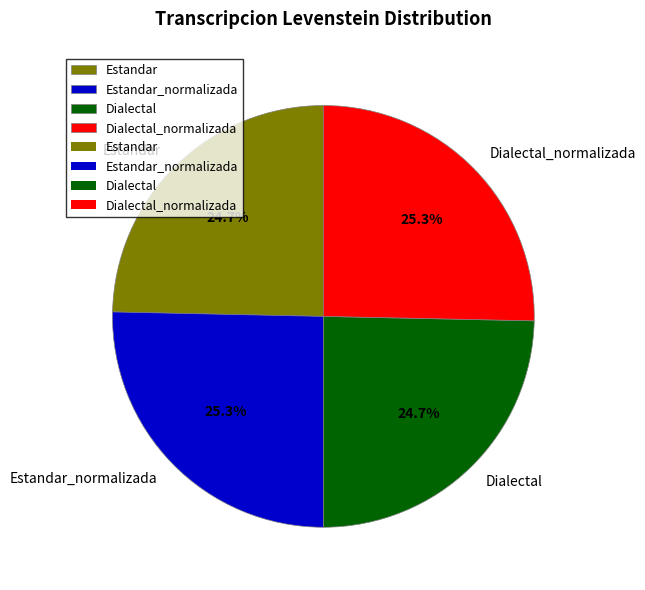

Combined, what portion of the pie is Dialectal_normalizada and Dialectal?

50.0%